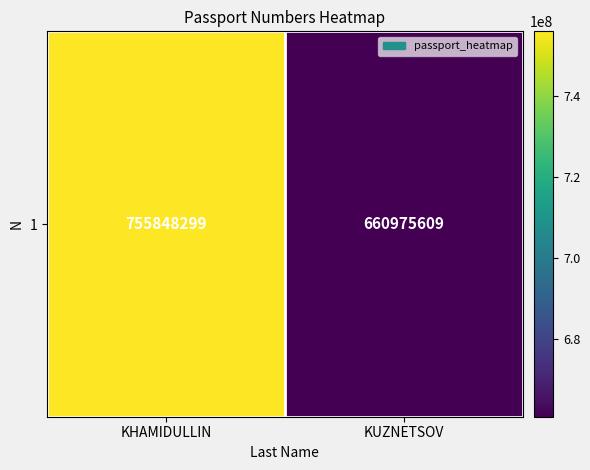

How many data points are less than 755848299?

1